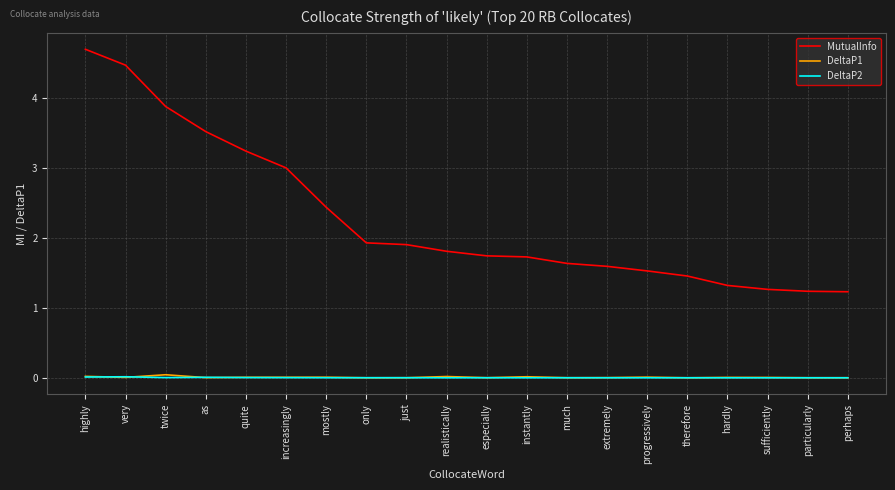

True or false: MutualInfo and DeltaP1 intersect in this chart.

False